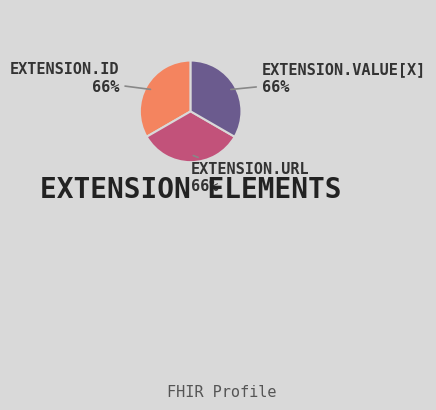

True or false: Extension accounts for 0% of the total.

True